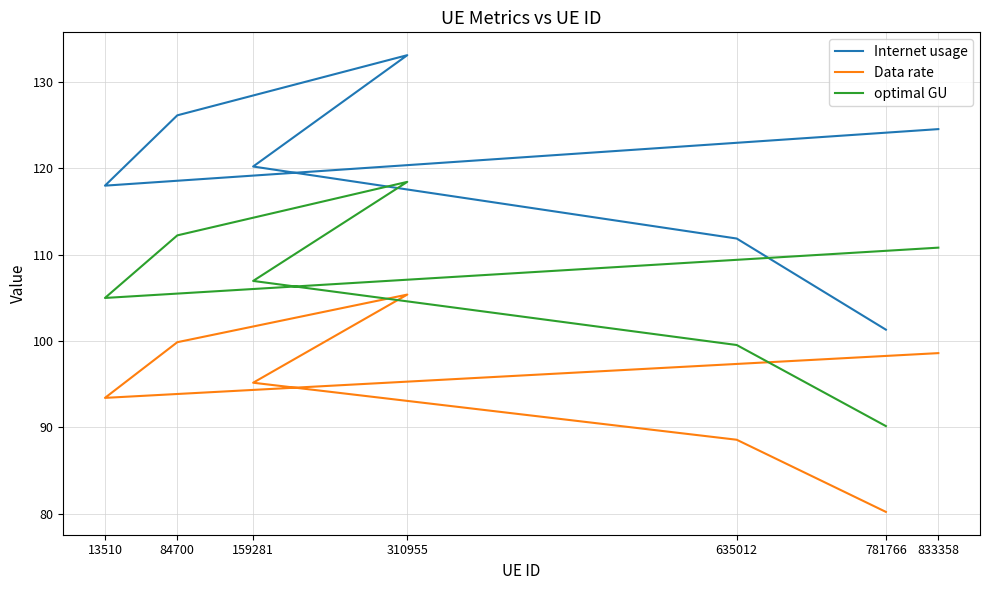

What is the difference between the highest and lowest values at 310955?

27.7